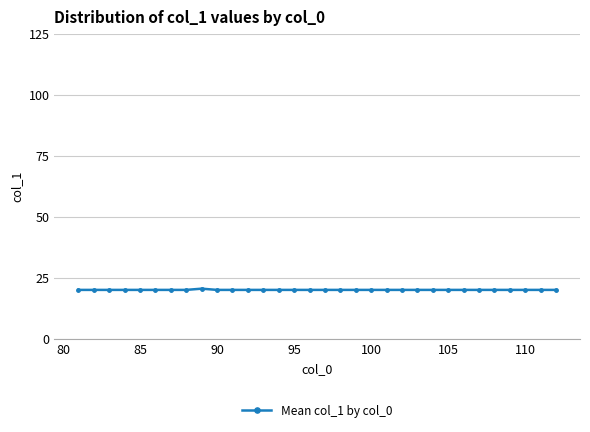

What is the minimum value shown in the chart?

20.0